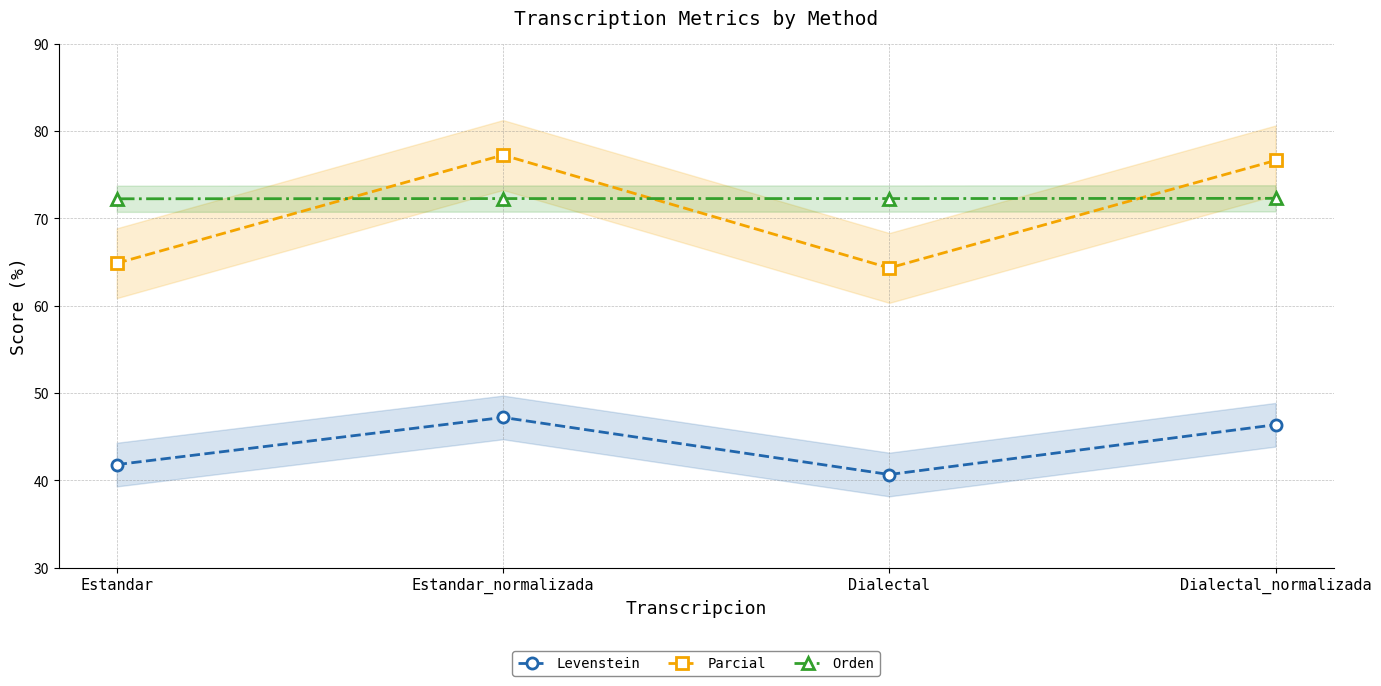

True or false: Orden has more than 0 points higher than both neighbors.

False